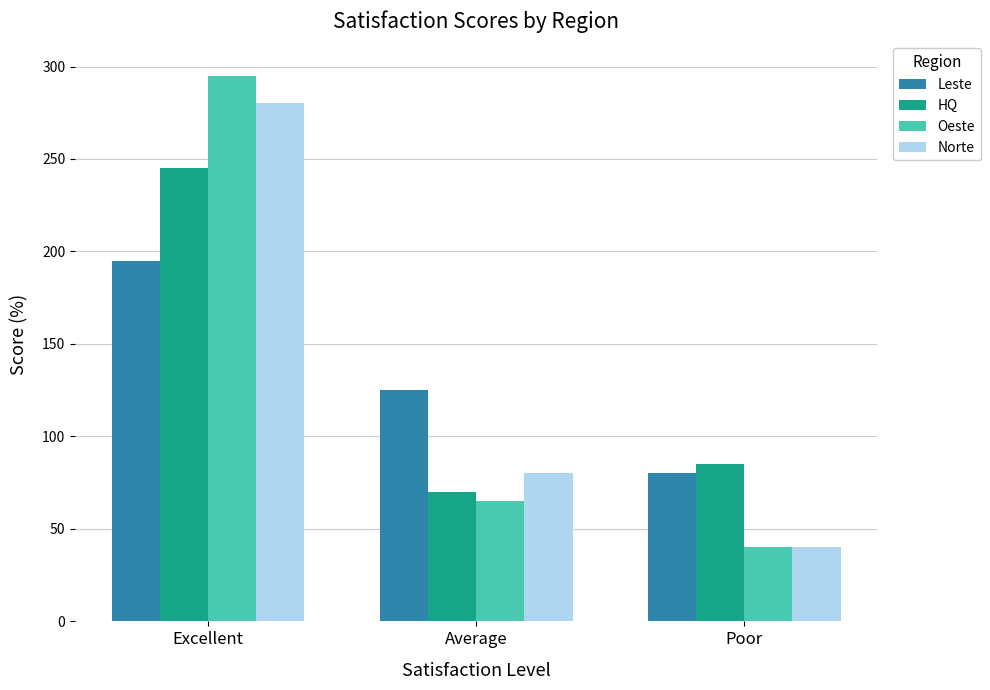

What is the difference between the maximum and minimum values in the Oeste series?

255